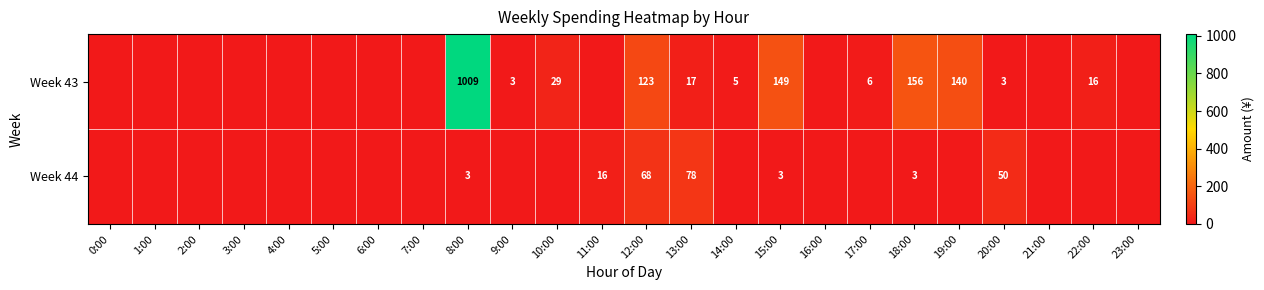

True or false: Week 43 has a value of 3 at 9:00.

True